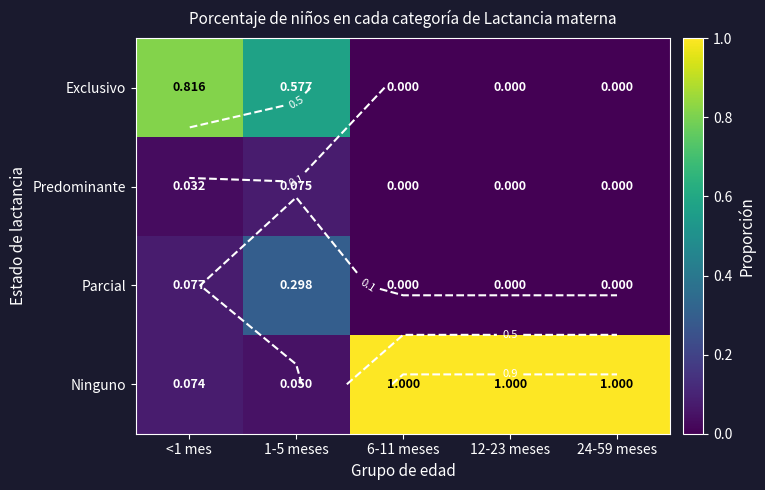

What is the total value across all series at <1 mes?

1.0